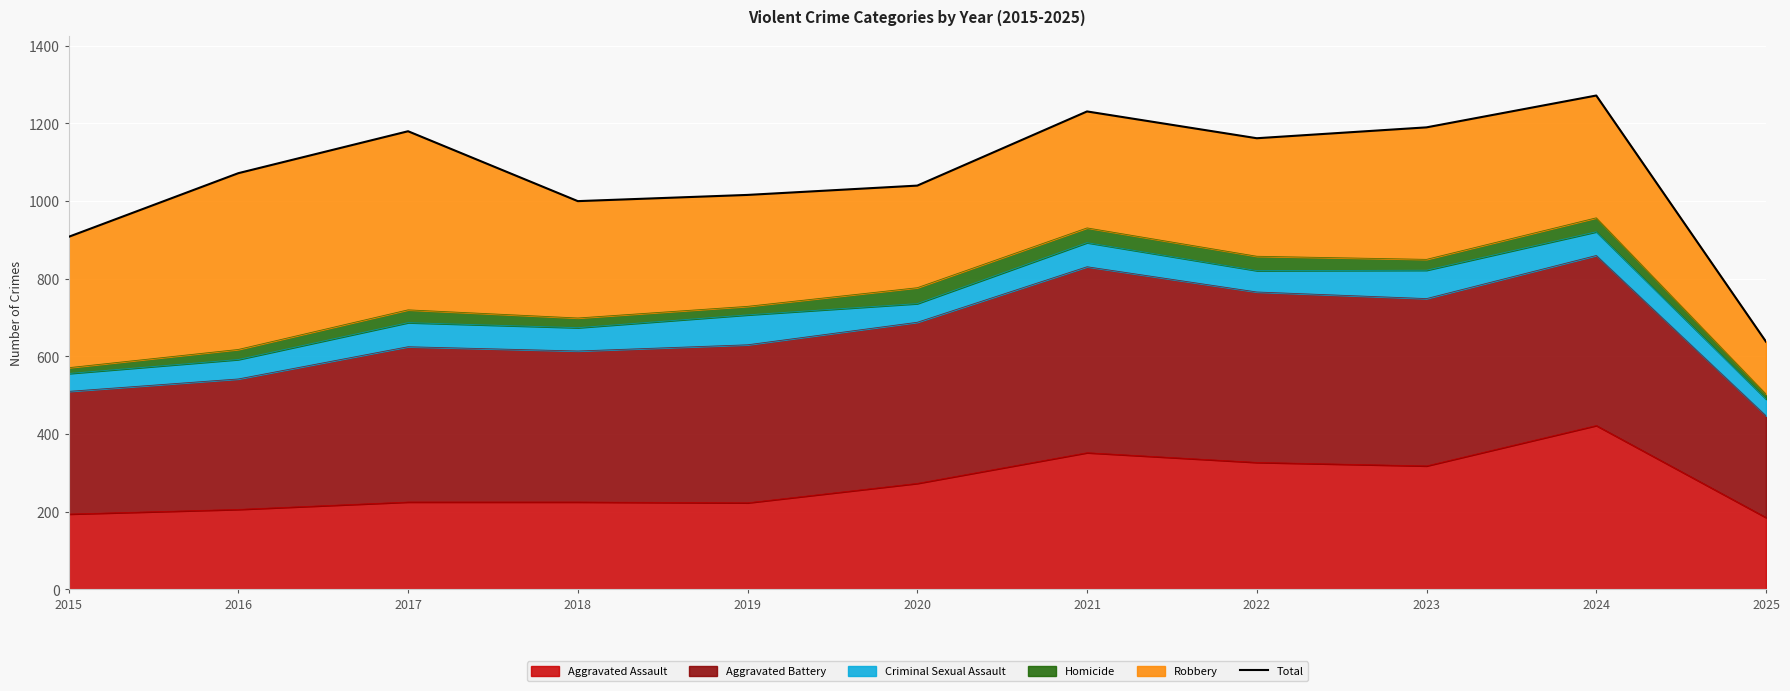

The chart shows a value of 1904 at 2017. True or false?

False